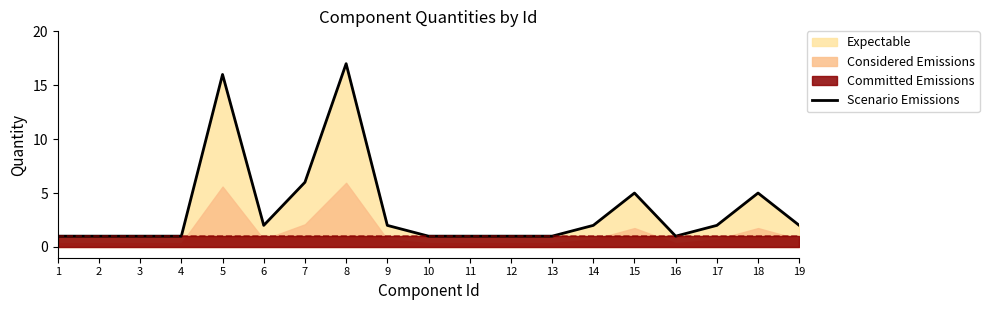

Rank the categories by value from highest to lowest.

8, 5, 7, 15, 18, 6, 9, 14, 17, 19, 1, 2, 3, 4, 10, 11, 12, 13, 16